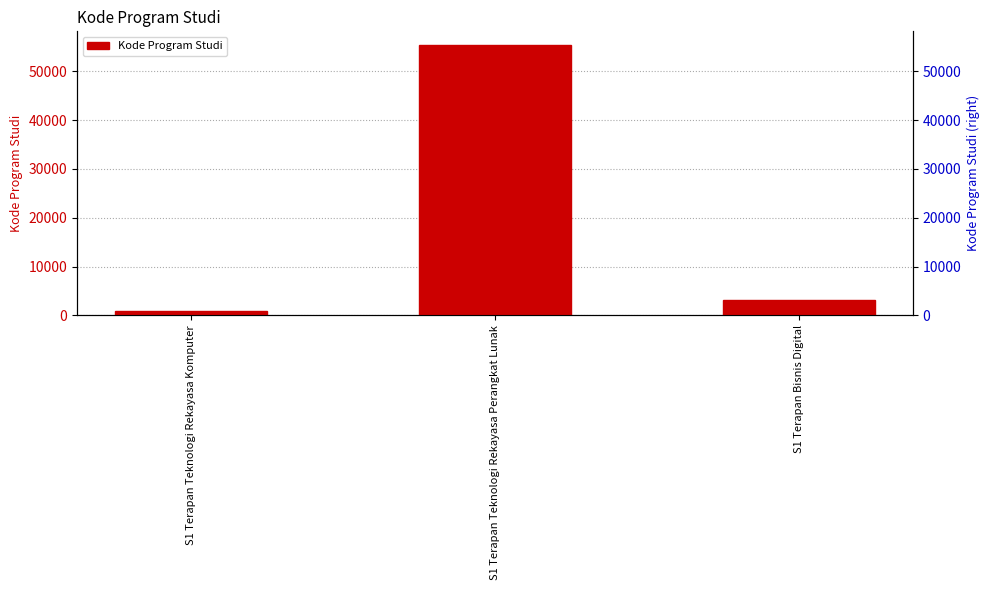

What is the label of the 1st bar from the right?

S1 Terapan Bisnis Digital